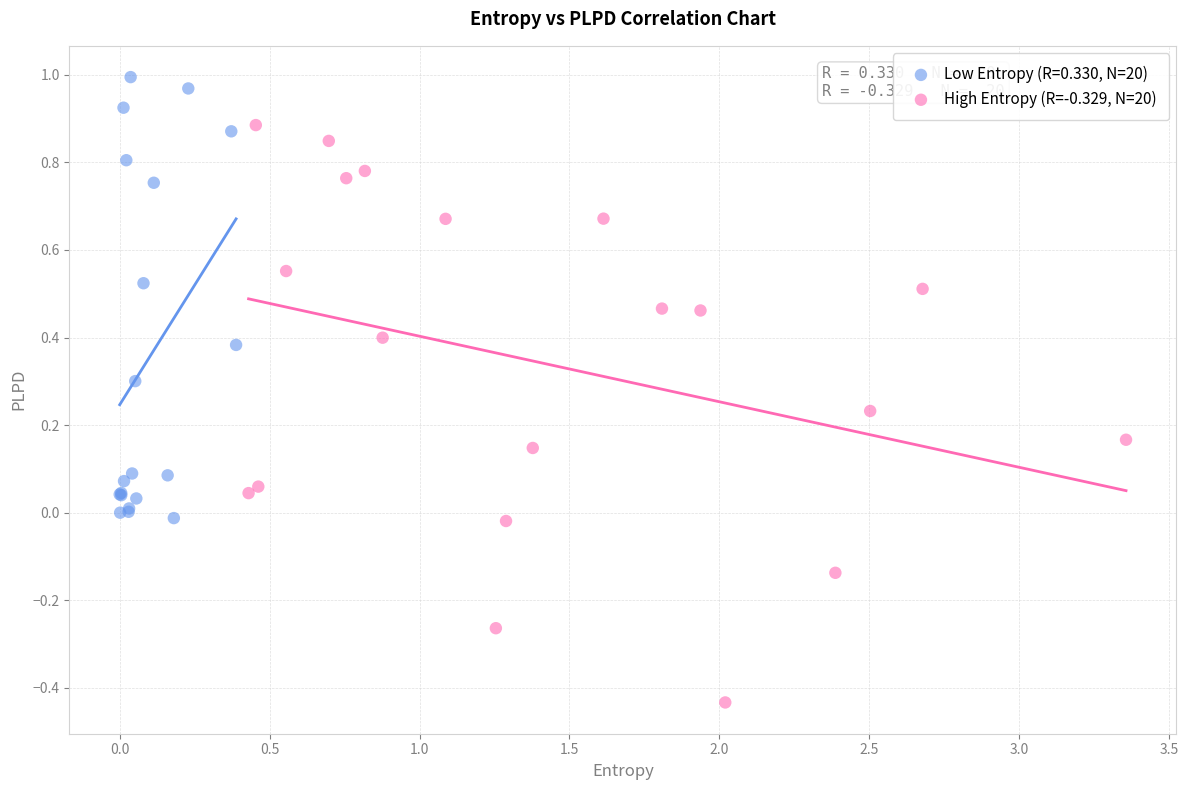

Which series reaches the maximum Y coordinate?

Low Entropy (R=0.330, N=20)